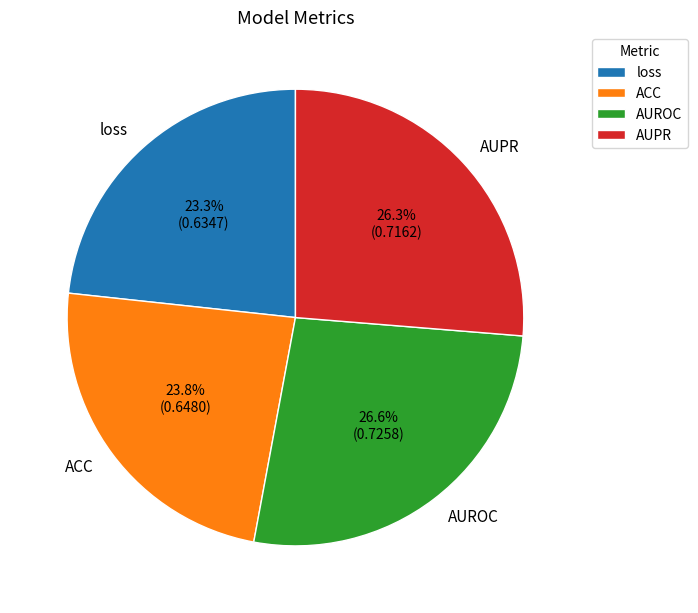

The AUPR slice represents 26% of the pie. True or false?

True